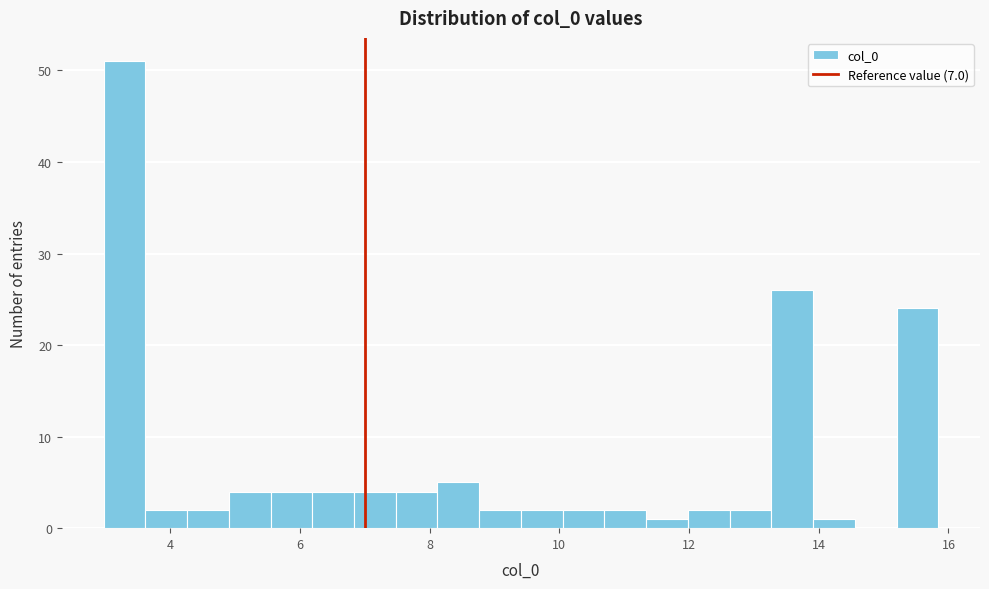

Read against the x-axis, roughly where is the centre of the tallest bar?

3.2